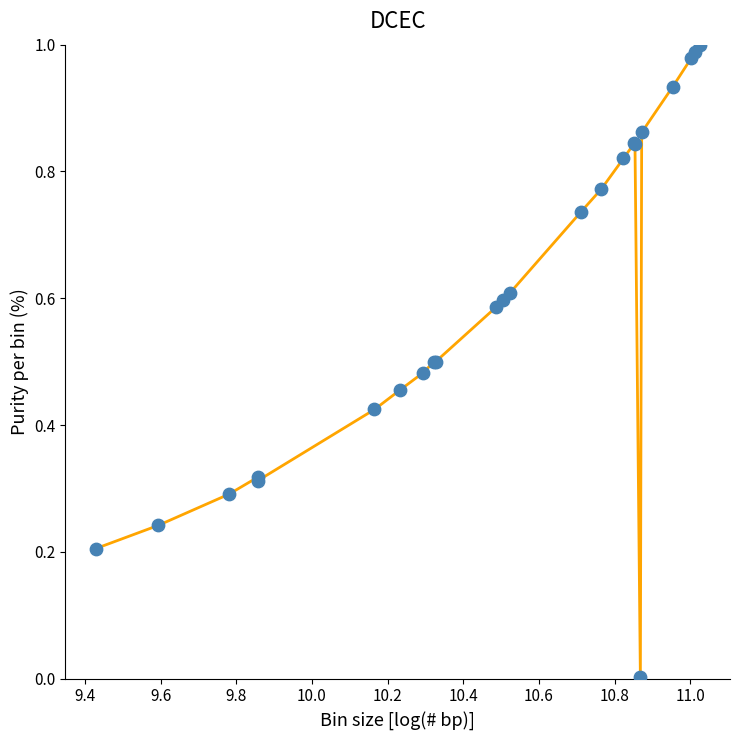

Is this an area chart (filled region under the line)?

No